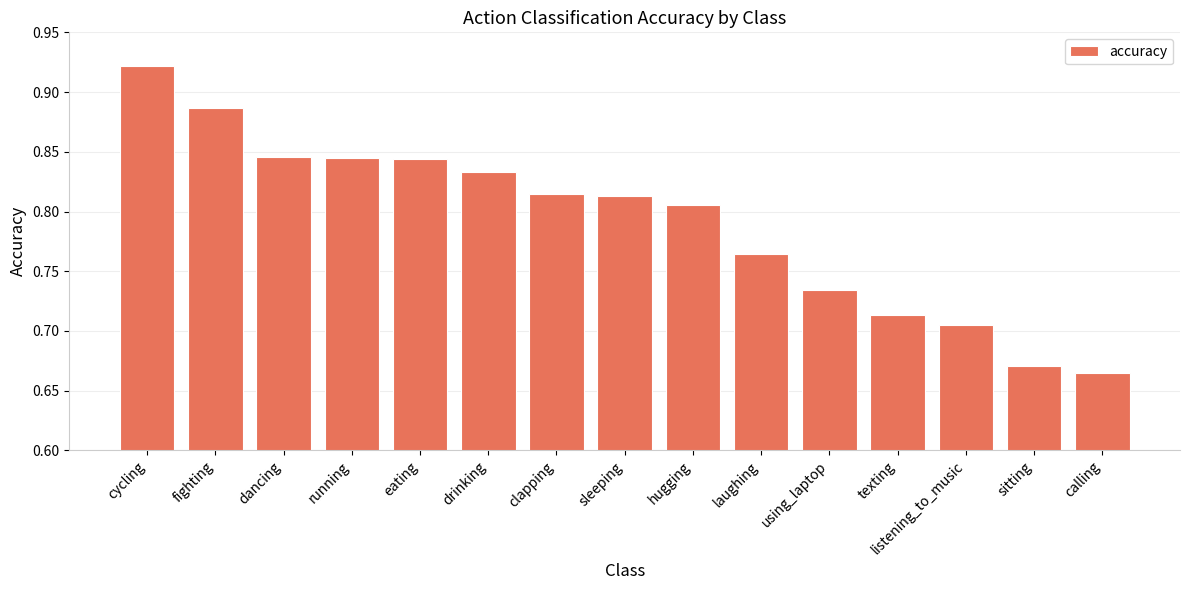

How many series are shown in this chart?

1